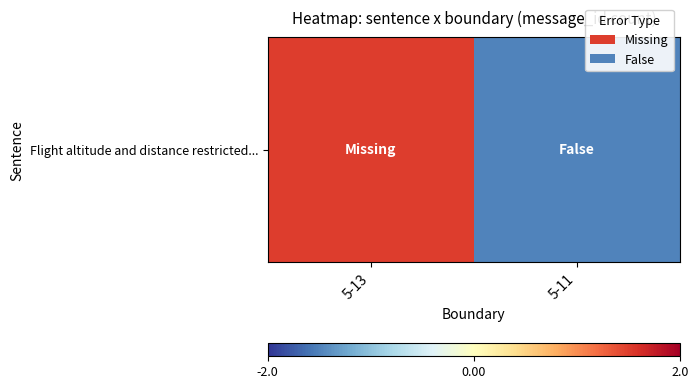

Rank the categories by value from highest to lowest.

5-13, 5-11